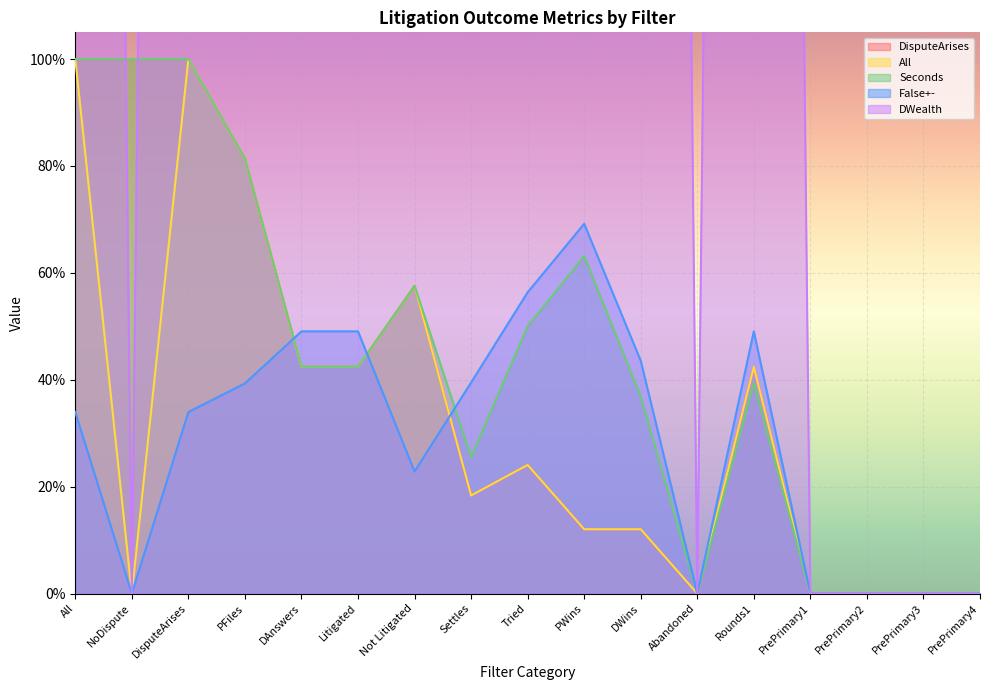

What is the sum of the Seconds values at Settles and NoDispute?

1.3